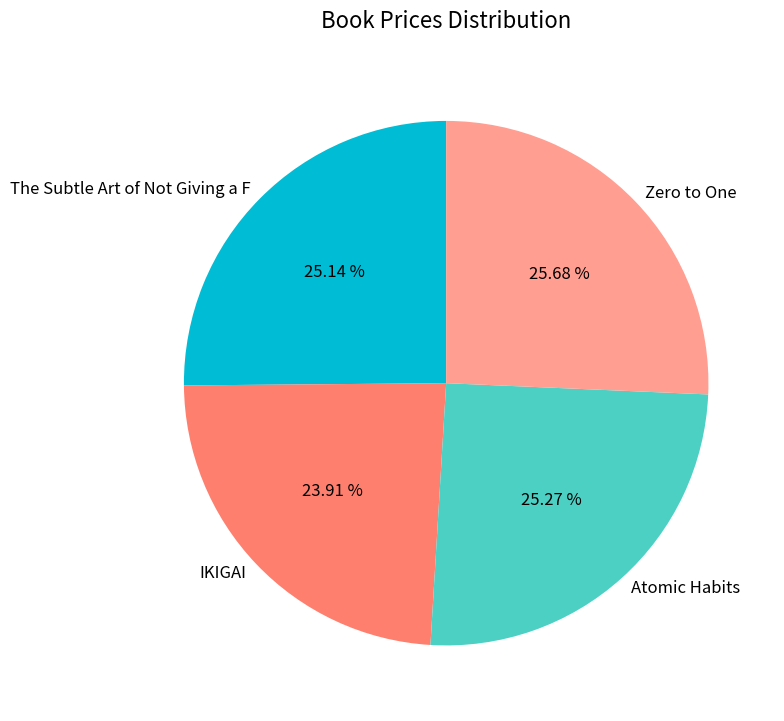

How much of the chart is everything except The Subtle Art of Not Giving a F?

74.9%